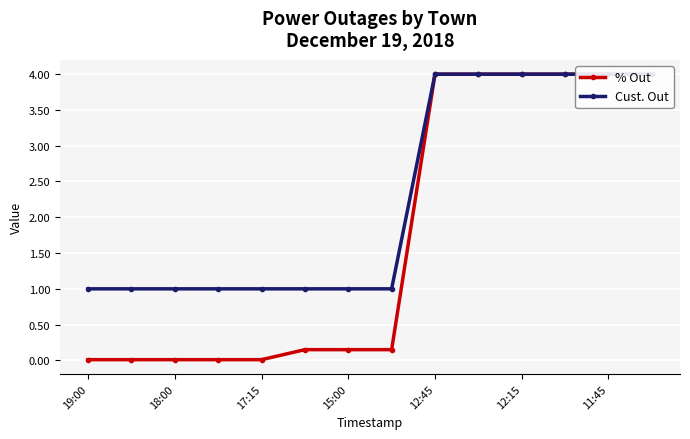

True or false: % Out has a value of 5.8 at 11.

False